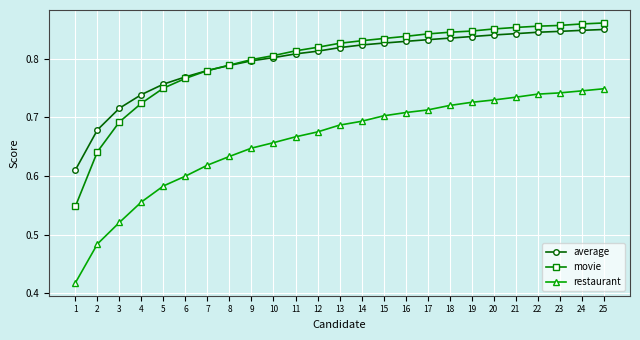

True or false: restaurant and movie cross at least once.

False